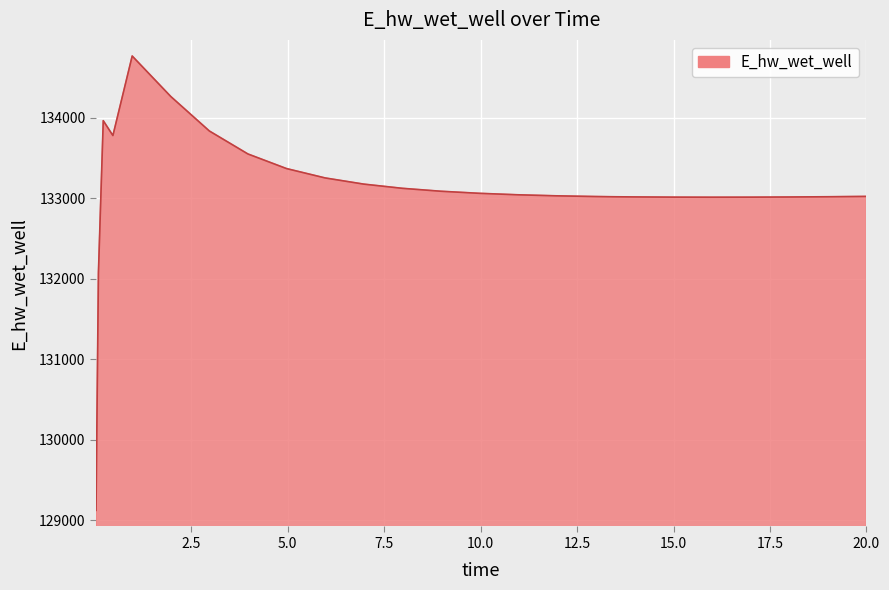

What is the smallest value displayed?

129125.8